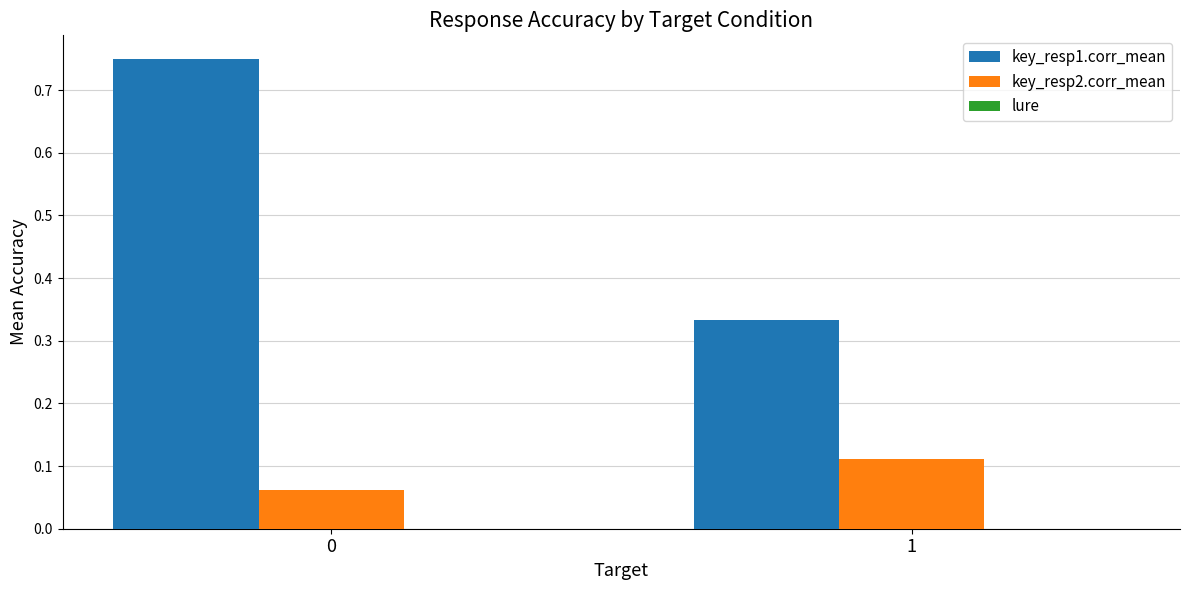

At how many categories does at least one series exceed 0?

2